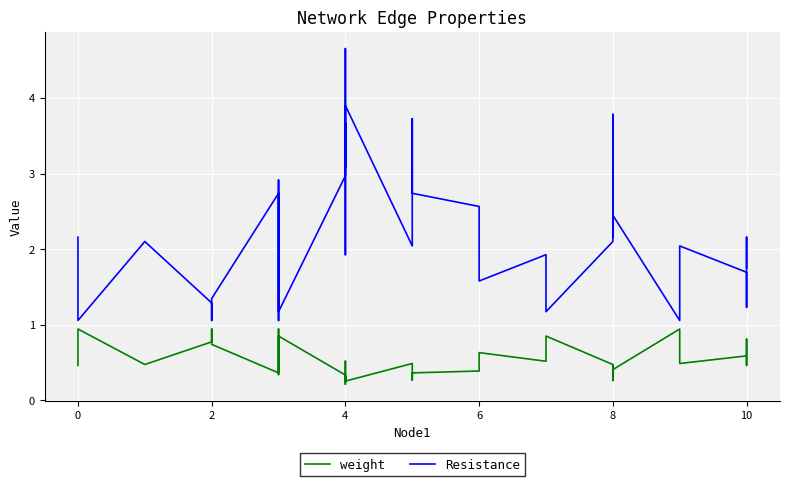

Reading left to right, list all the values displayed in this chart.

weight: 0.5	0.9	0.5	0.8	0.9	0.7	0.4	0.9	0.5	0.3	0.5	0.5	0.6	0.9	0.3	0.2	0.5	0.3	0.3	0.3	0.5	0.3	0.4	0.4	0.6	0.5	0.9	0.5	0.3	0.5	0.3	0.4	0.4	0.9	0.5	0.6	0.8	0.7	0.5	0.6
Resistance: 2.2	1.1	2.1	1.3	1.1	1.3	2.7	1.1	2.0	2.9	2.2	2.0	1.8	1.2	3.0	4.7	1.9	3.7	3.1	3.9	2.0	3.7	2.7	2.6	1.6	1.9	1.2	2.1	3.8	2.2	3.2	2.8	2.4	1.1	2.0	1.7	1.2	1.4	2.2	1.8